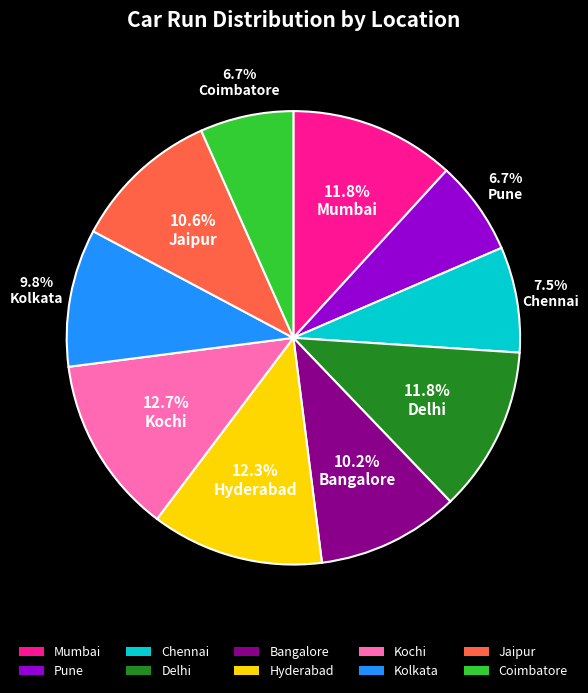

To the nearest percent, what is the difference between the largest and smallest slice percentages?

6%